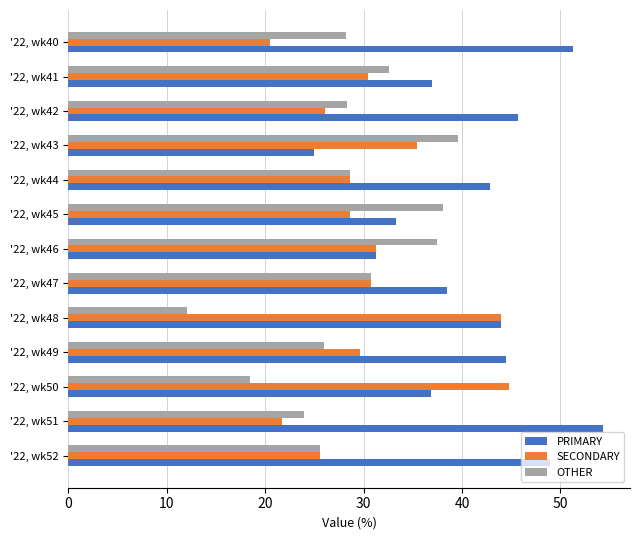

How many values in the PRIMARY series are below 42?

6